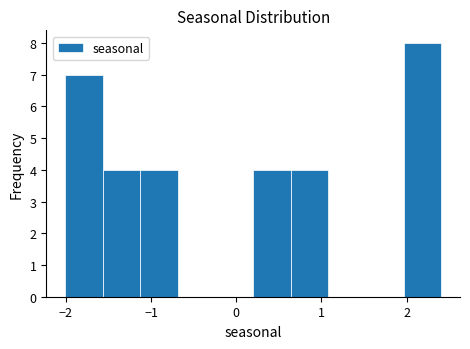

What is the height of the bar covering 0.6 to 1.1 on the x-axis? Neither the bar edges nor the heights are printed on the chart, so give them approximately, as read against the axes.

4